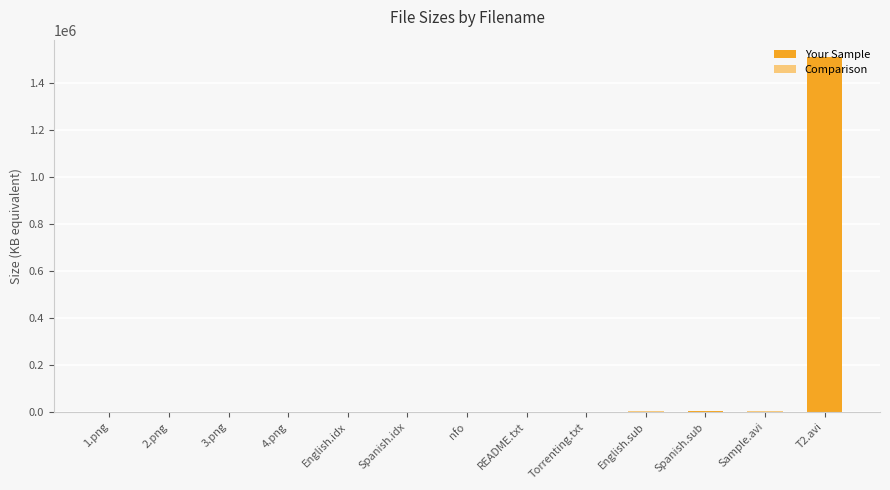

What is the sum of all values?

1526604.9